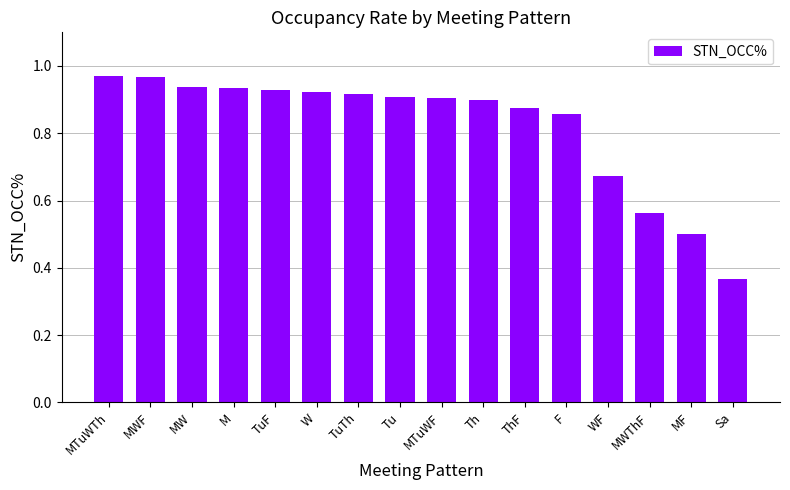

Is it true that the value at Tu is 0.5?

False